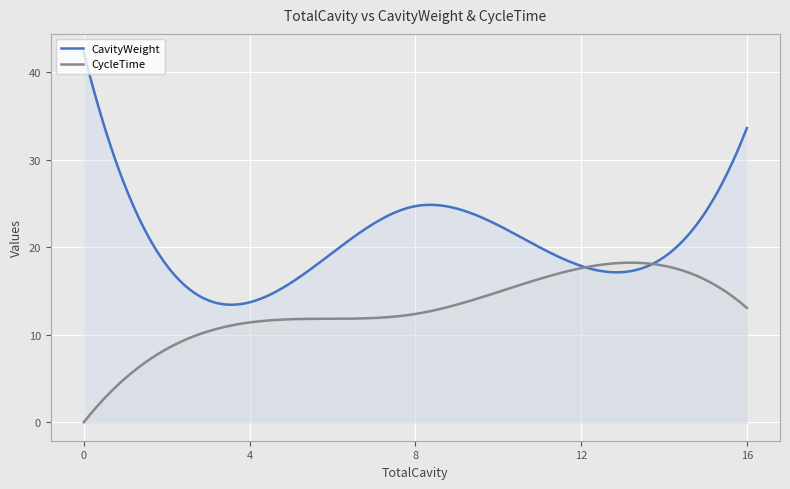

What is the maximum value for CycleTime?

18.2